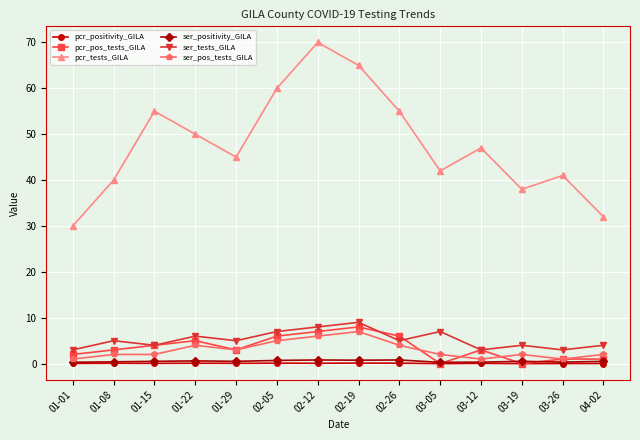

At how many categories does at least one series exceed 54?

5